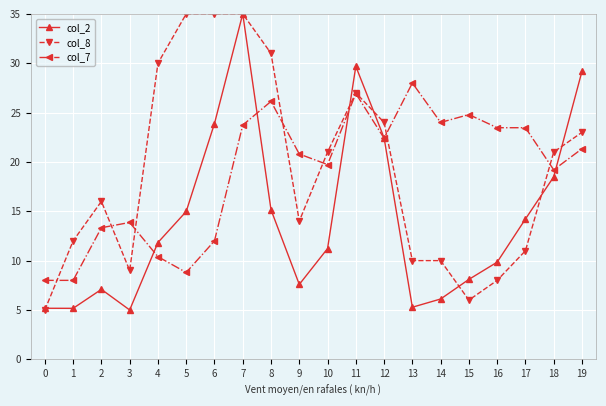

What is the smallest value displayed?

5.0